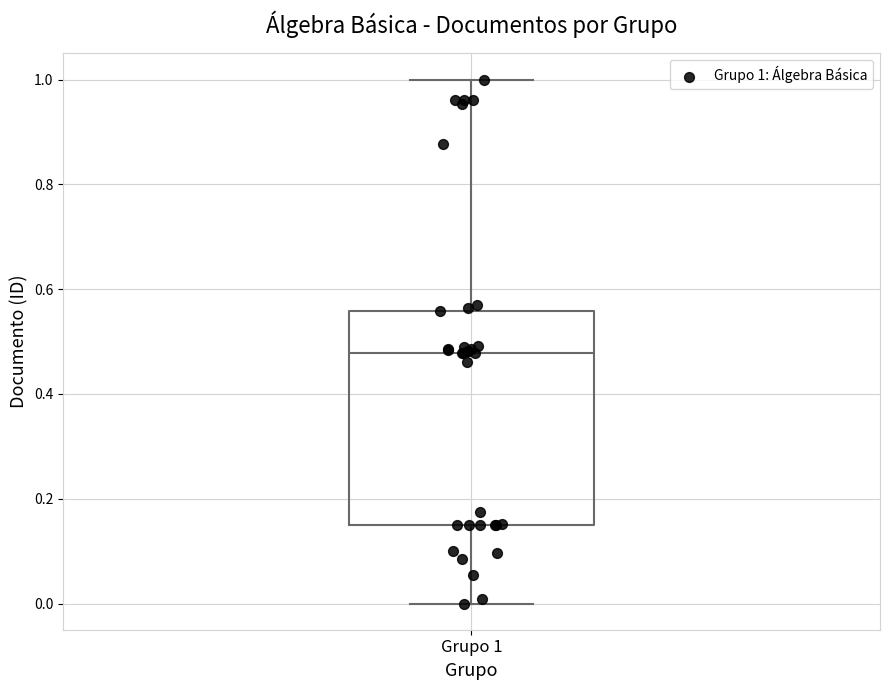

Where is the lower edge of the box for Grupo 1 on the y-axis? The values are not printed on the chart, so give them approximately, as read against the axis.

0.14